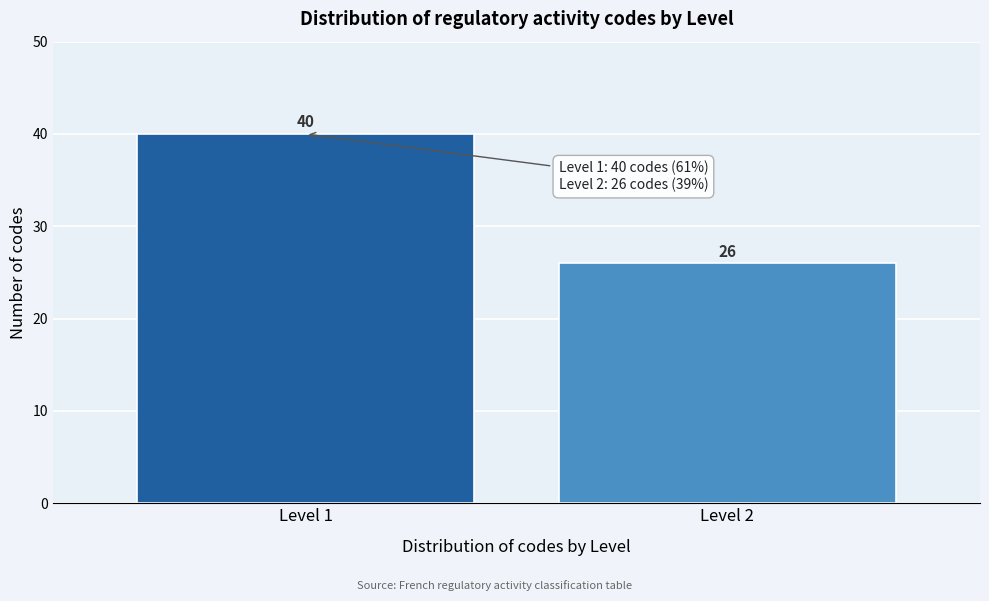

Reading right to left, list all the values displayed in this chart.

Level 2=26	Level 1=40